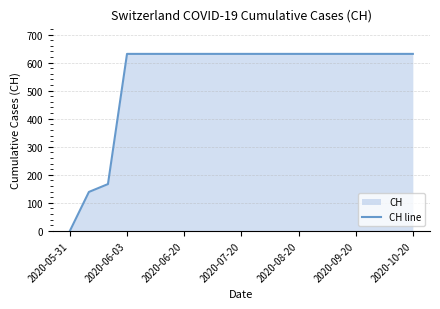

The value at 2020-05-31 is 0. True or false?

True